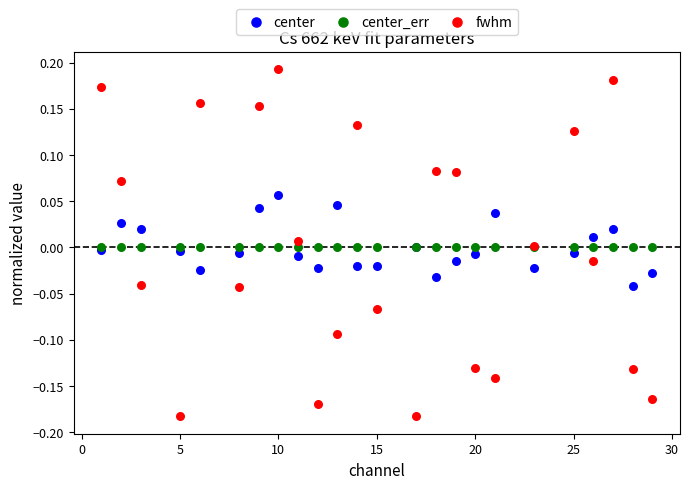

Which series has the largest Y range (max minus min)?

fwhm